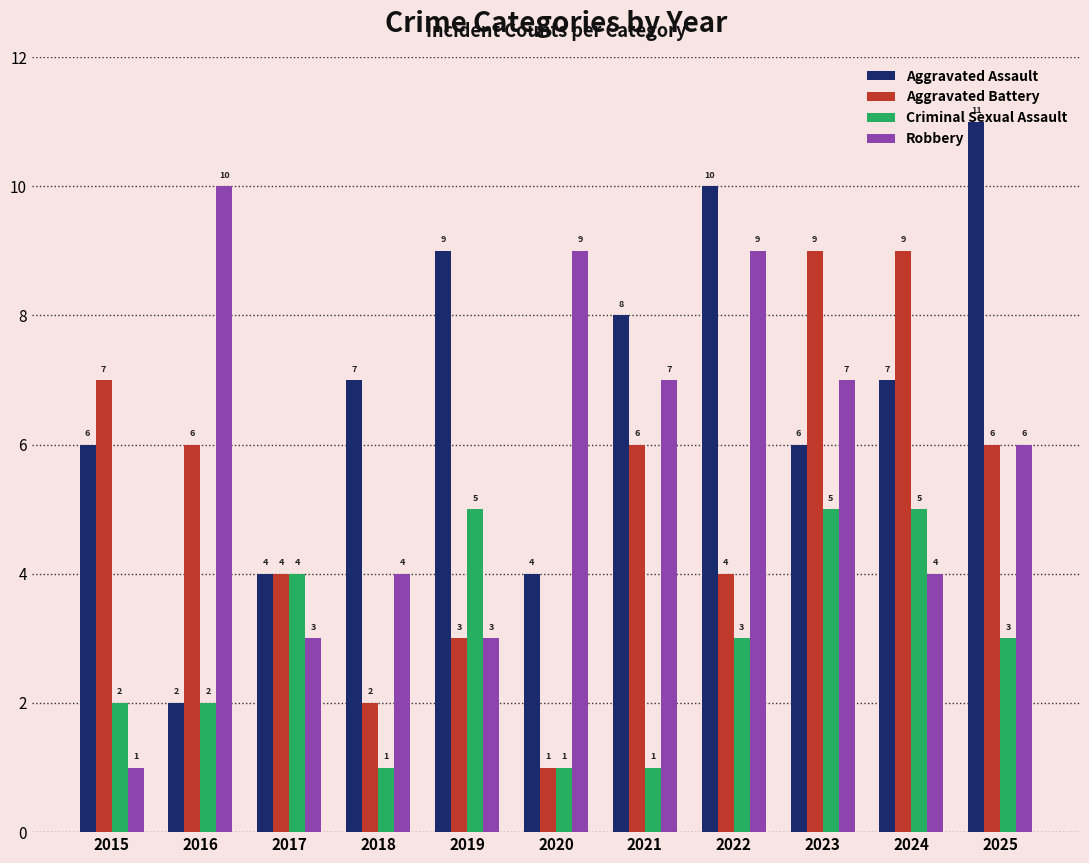

What is the sum of all Aggravated Battery values?

57